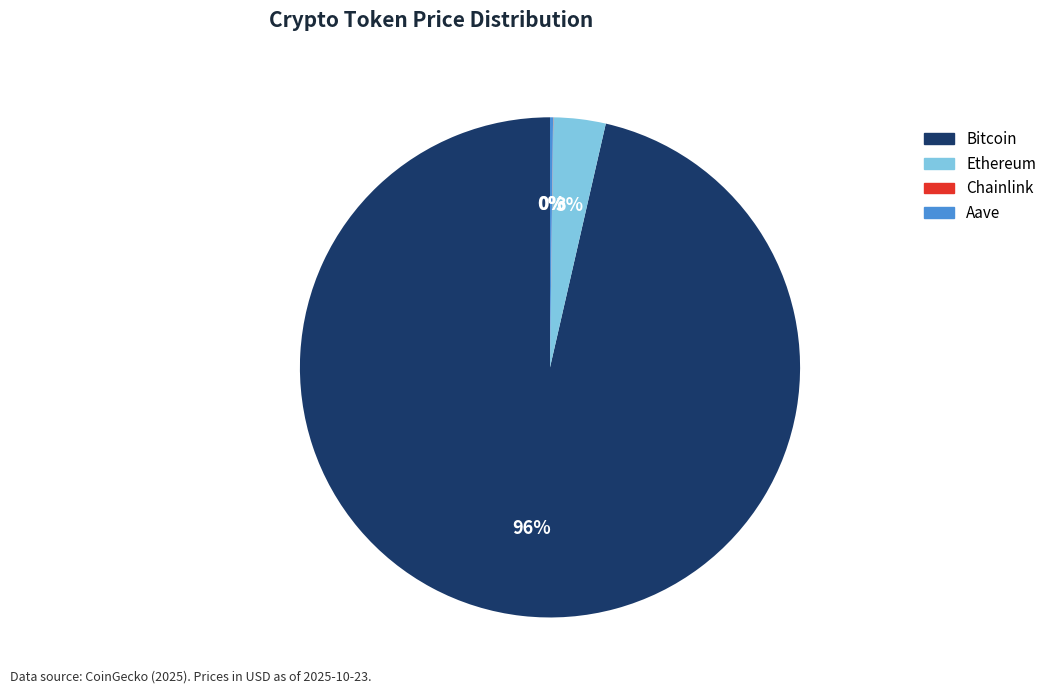

Does any single category account for the majority?

Yes